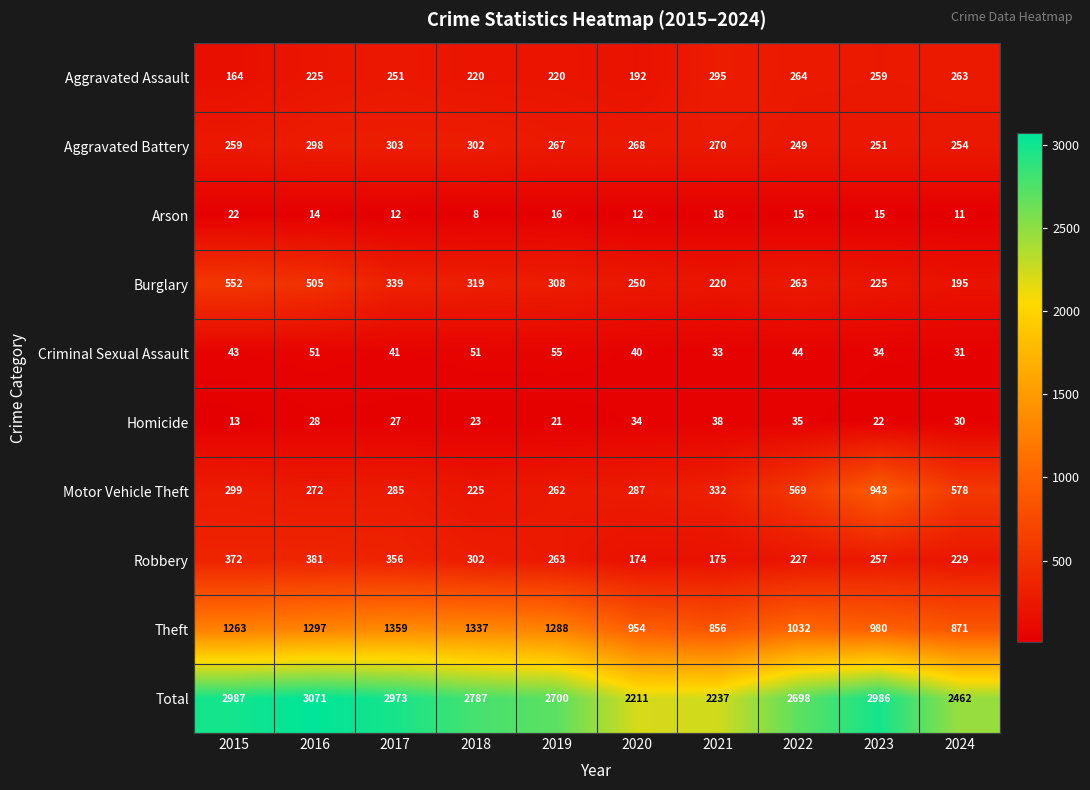

What is the sum of all Criminal Sexual Assault values?

423